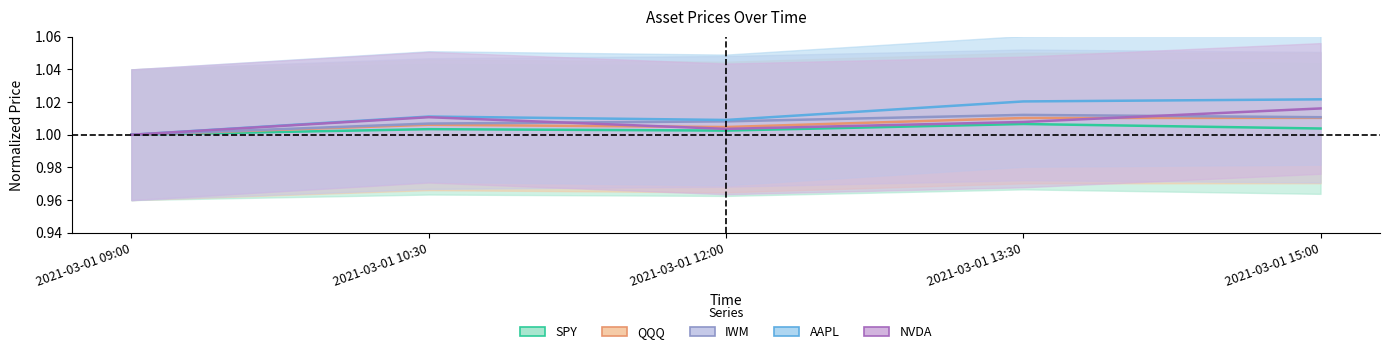

The value of QQQ at 2021-03-01 13:30 is 1.5. True or false?

False